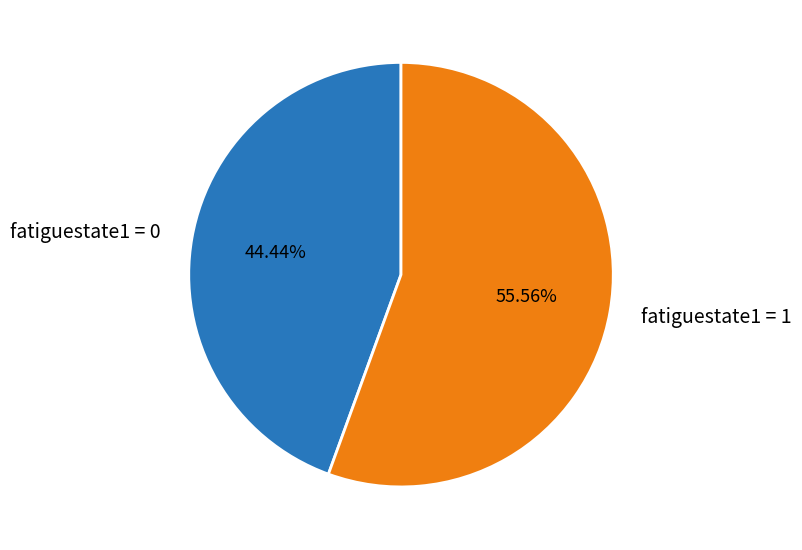

The fatiguestate1 = 1 slice represents 56% of the pie. True or false?

True